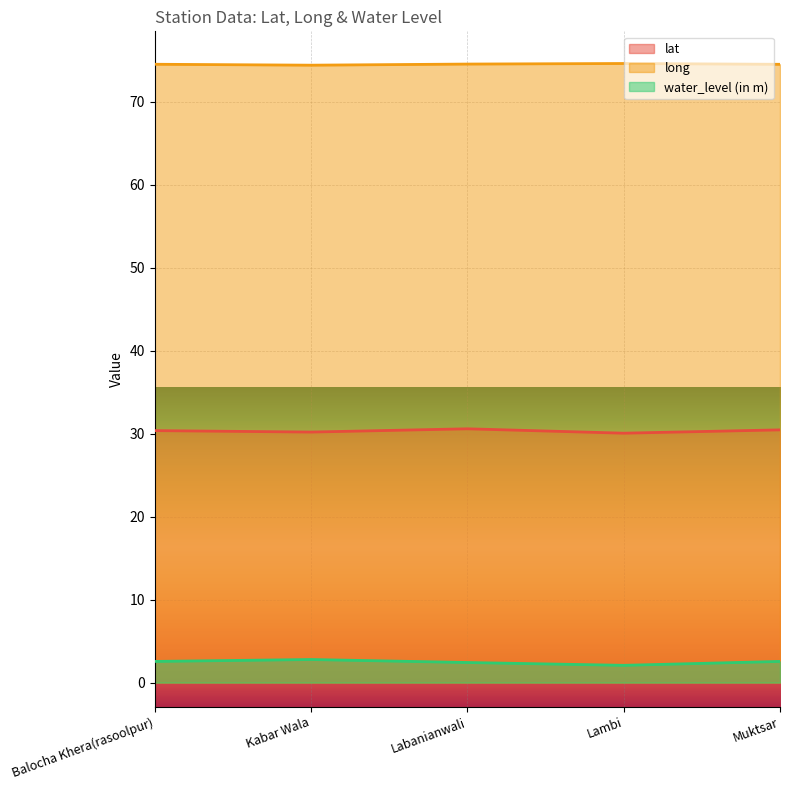

What is the value of the long point at the 4th from the left?

74.6